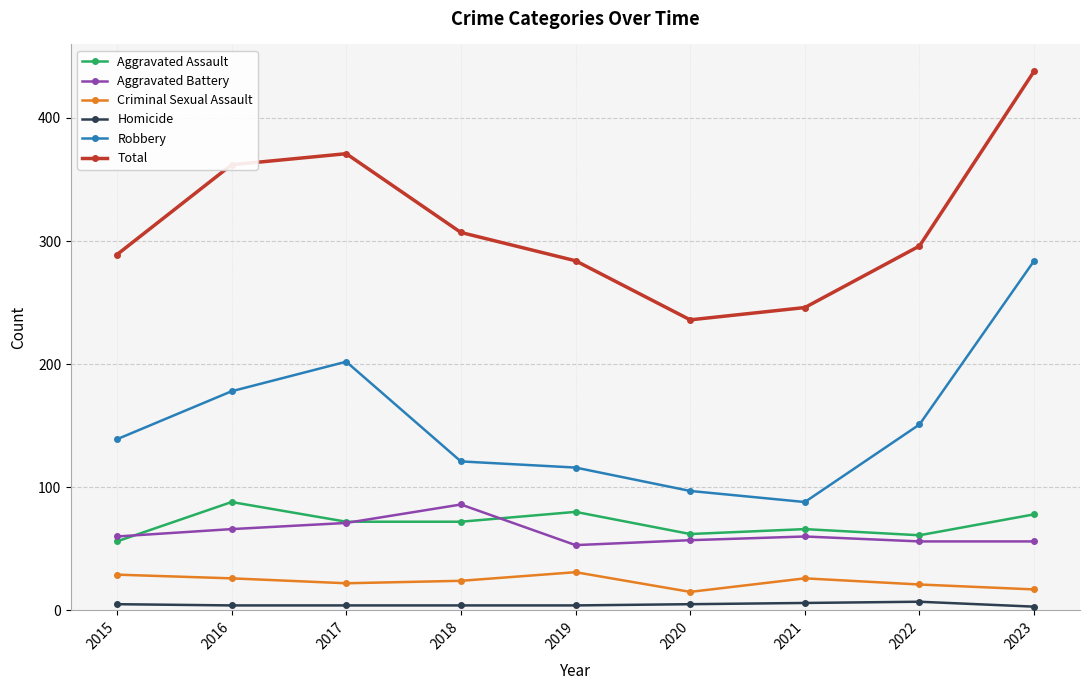

Which series has the largest total across all categories?

Total